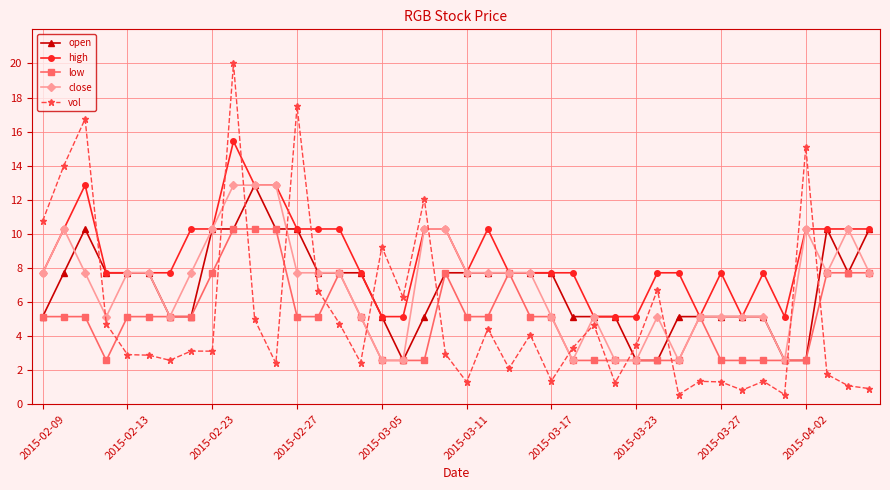

True or false: open has more than 1 interior local peaks.

True